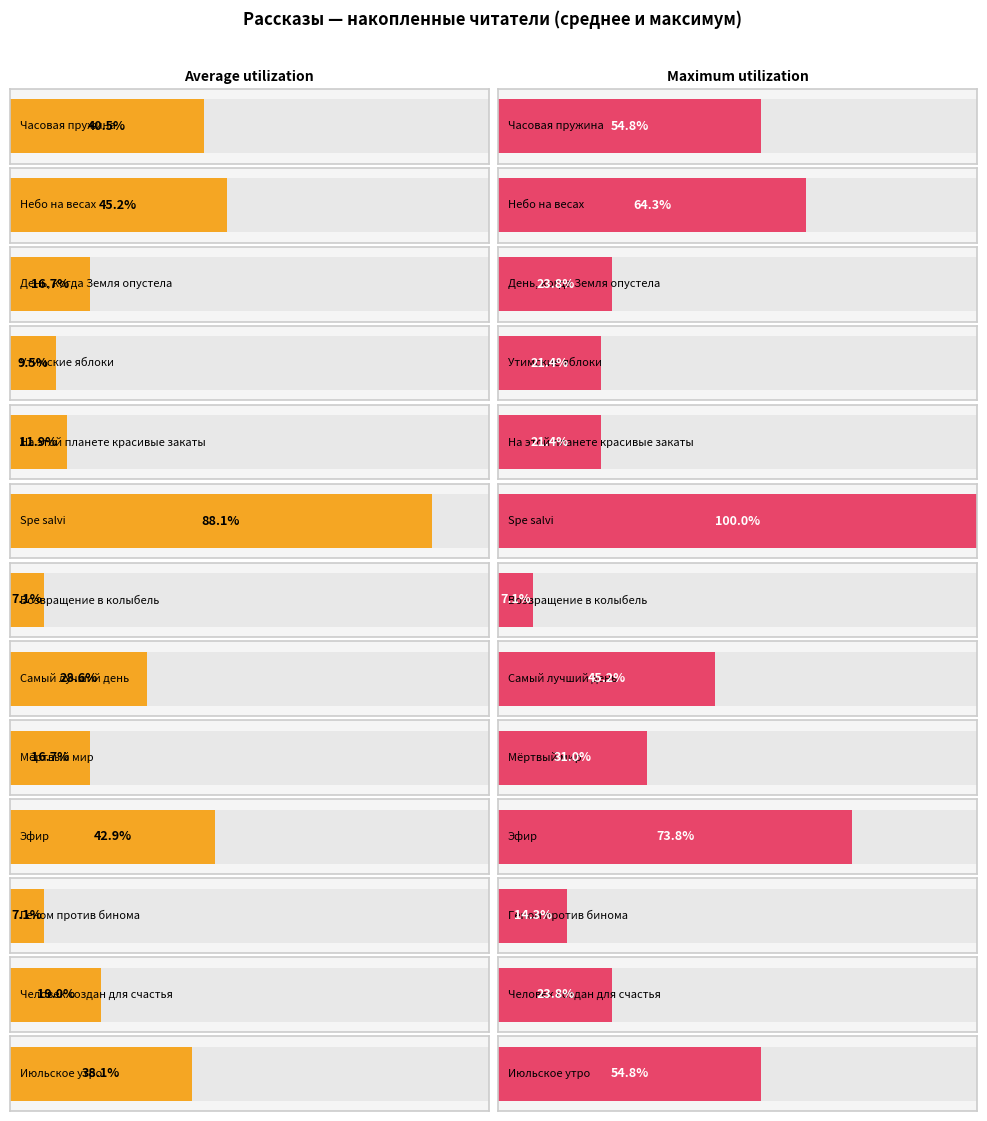

What position from the right is Утимские яблоки?

10